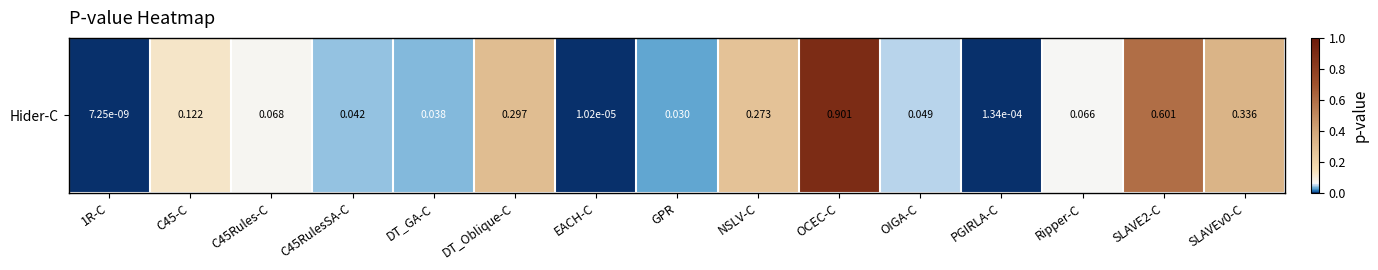

Is it true that the value at 1R-C is 0.0?

False